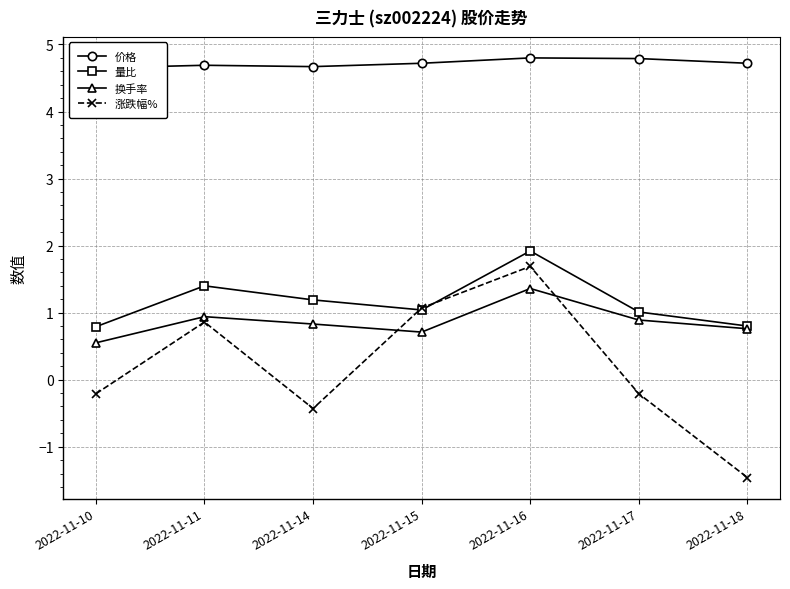

How many values in the 涨跌幅% series are below 0?

4